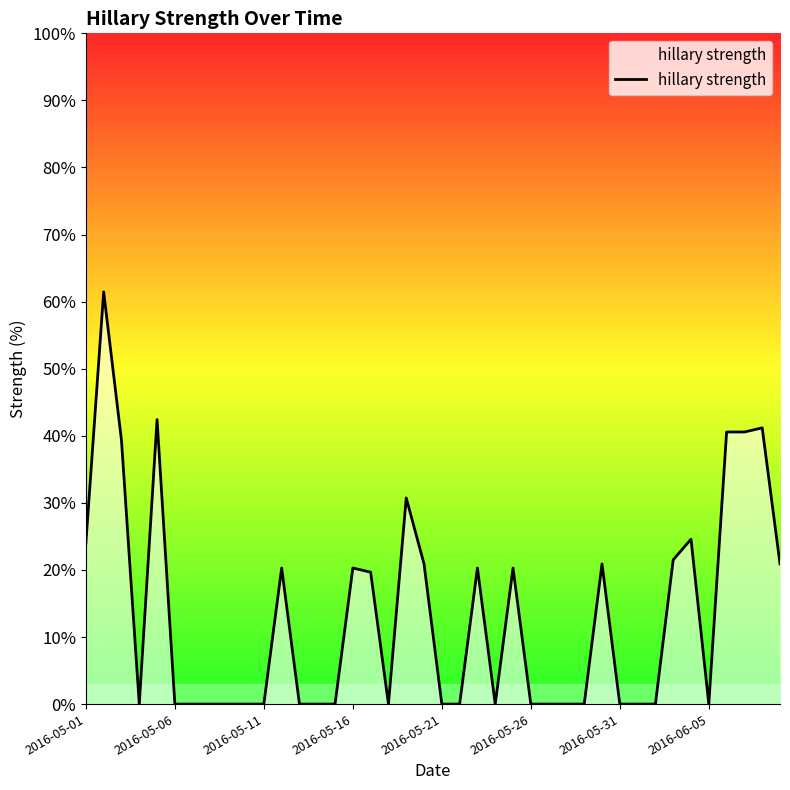

Reading left to right, extract all data points from this chart.

24.0	61.5	39.3	0.0	42.4	0.0	0.0	0.0	0.0	0.0	0.0	20.3	0.0	0.0	0.0	20.3	19.7	0.0	30.7	20.9	0.0	0.0	20.3	0.0	20.3	0.0	0.0	0.0	0.0	20.9	0.0	0.0	0.0	21.5	24.6	0.0	40.6	40.6	41.2	20.9